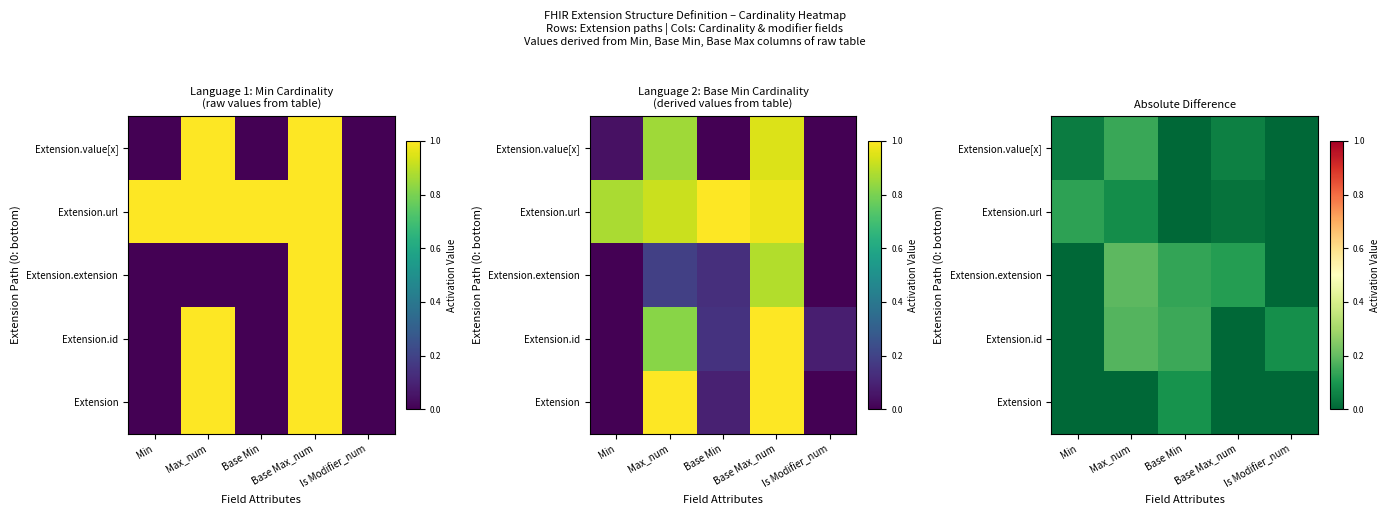

Rank the series by their maximum value, from lowest to highest.

Extension, Extension.url, Extension.value[x], Extension.id, Extension.extension